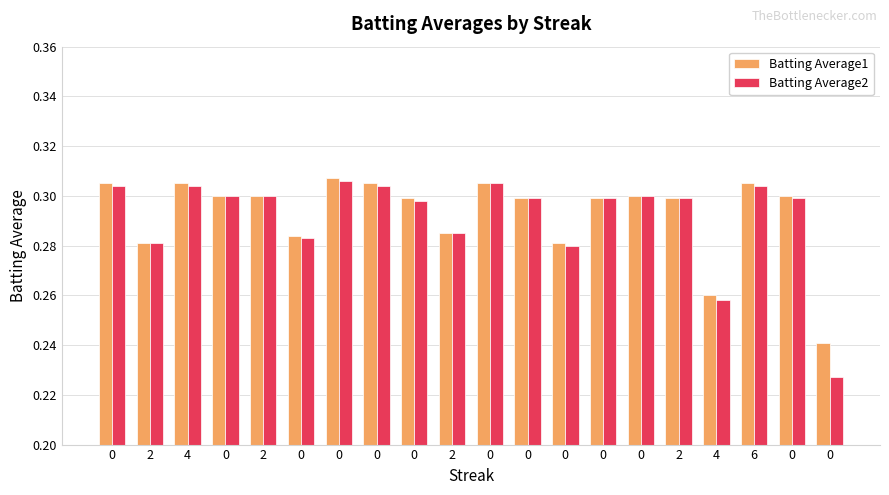

What is the minimum value for Batting Average2?

0.2